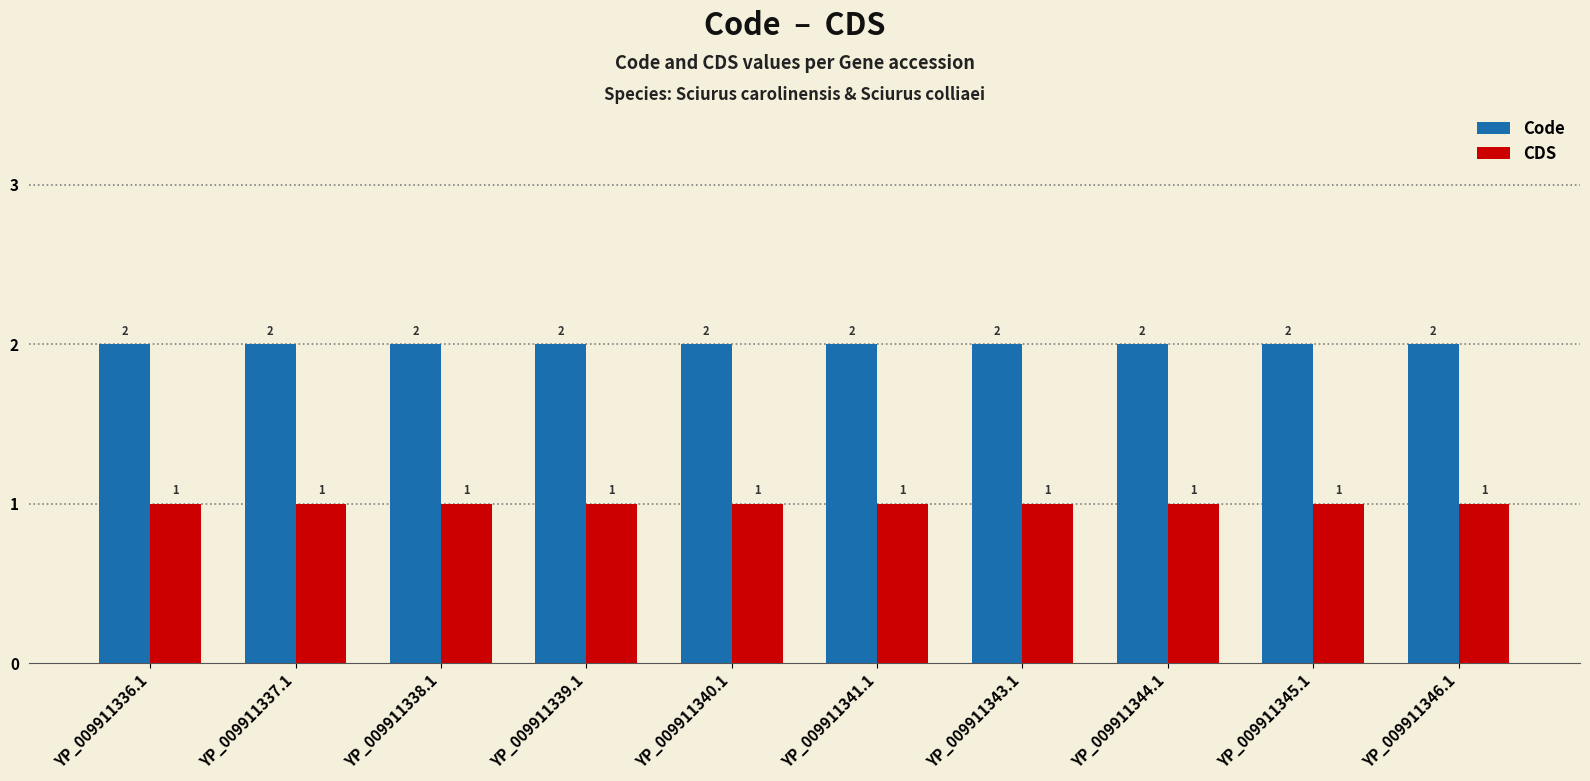

What is the lowest value of the Code series?

2